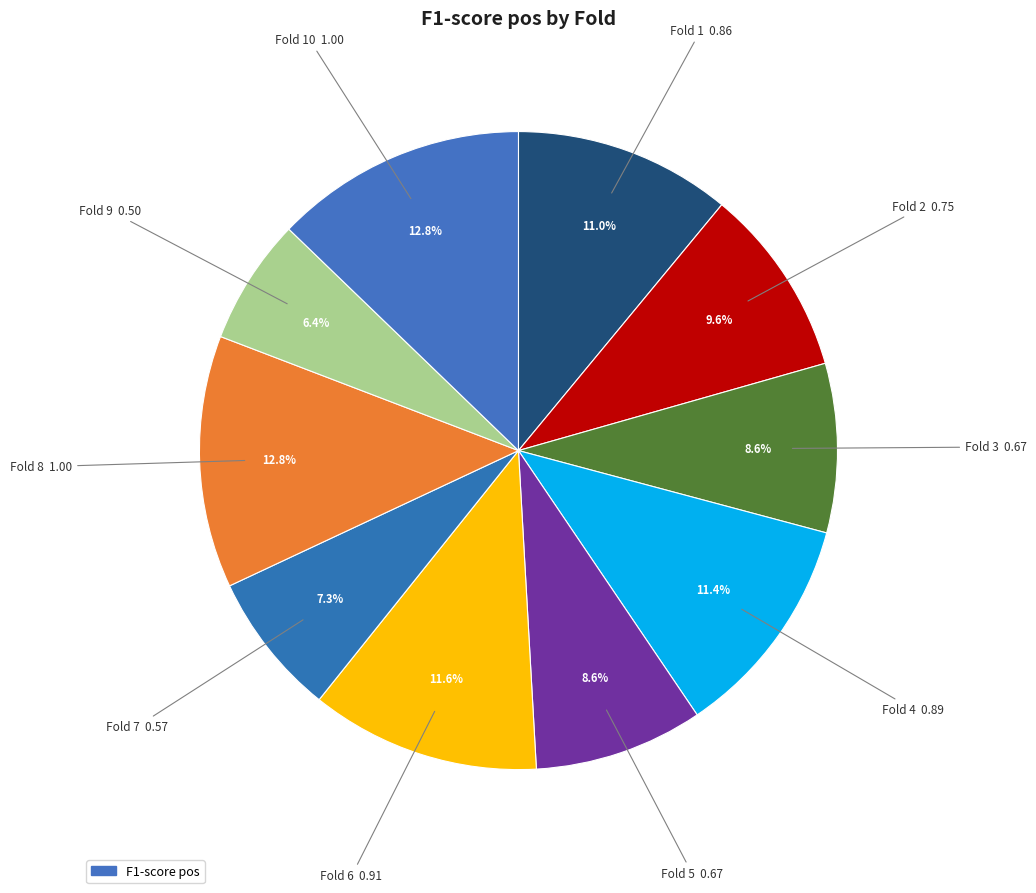

What is the smallest slice in the pie chart?

Fold 9